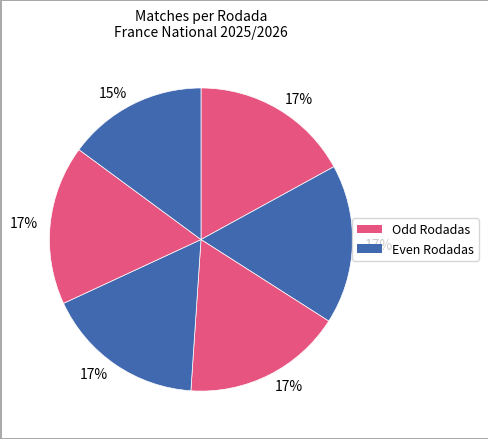

How many slices are in this pie chart?

6